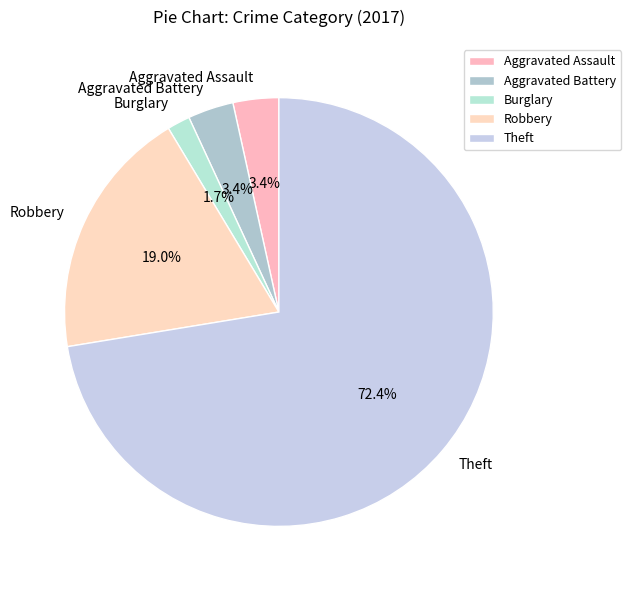

The Burglary slice represents 11% of the pie. True or false?

False